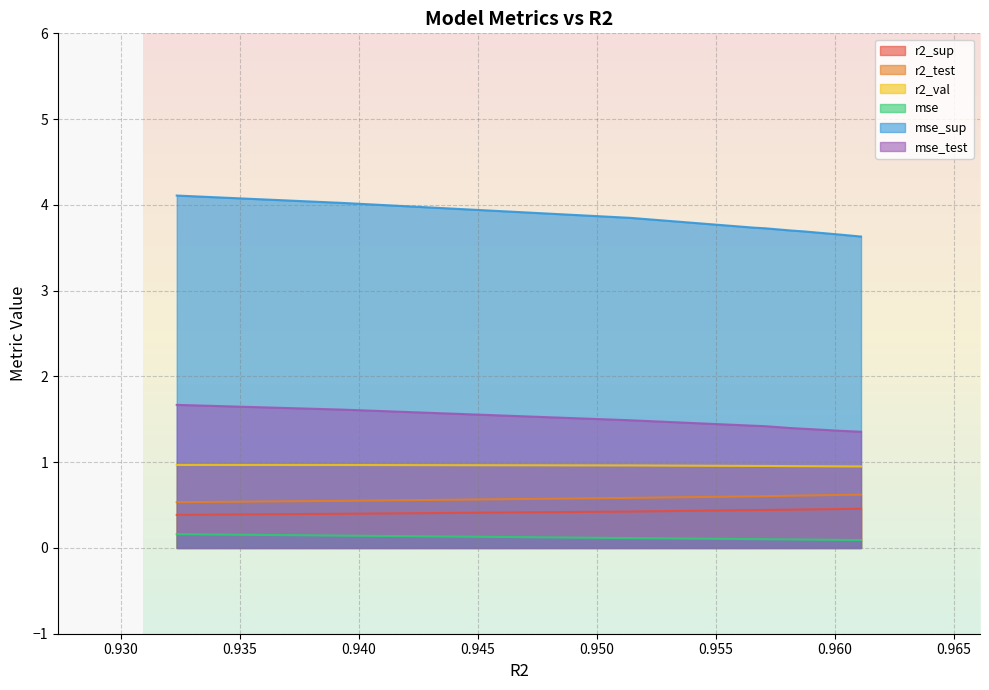

Does the chart display data point markers on the line(s)?

No